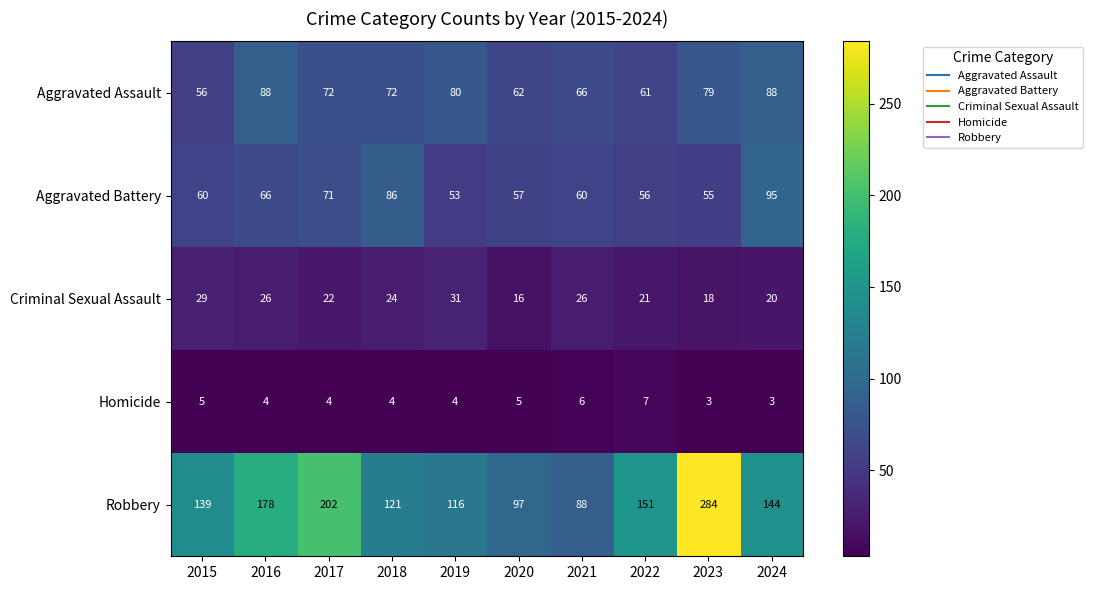

What is the difference between the maximum and second lowest values in the Aggravated Battery series?

40